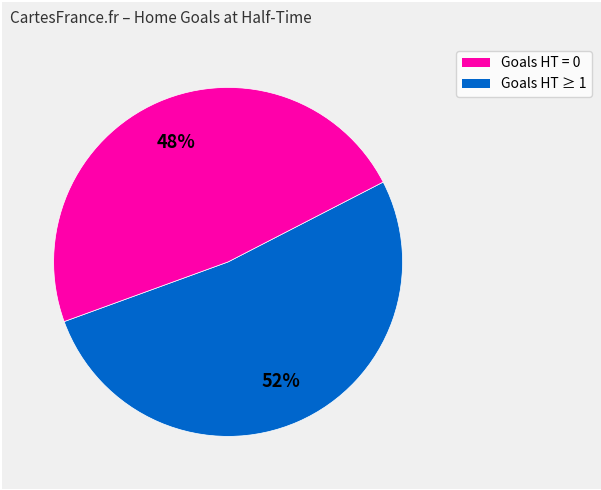

To the nearest percent, what is the difference between the largest and smallest slice percentages?

4%